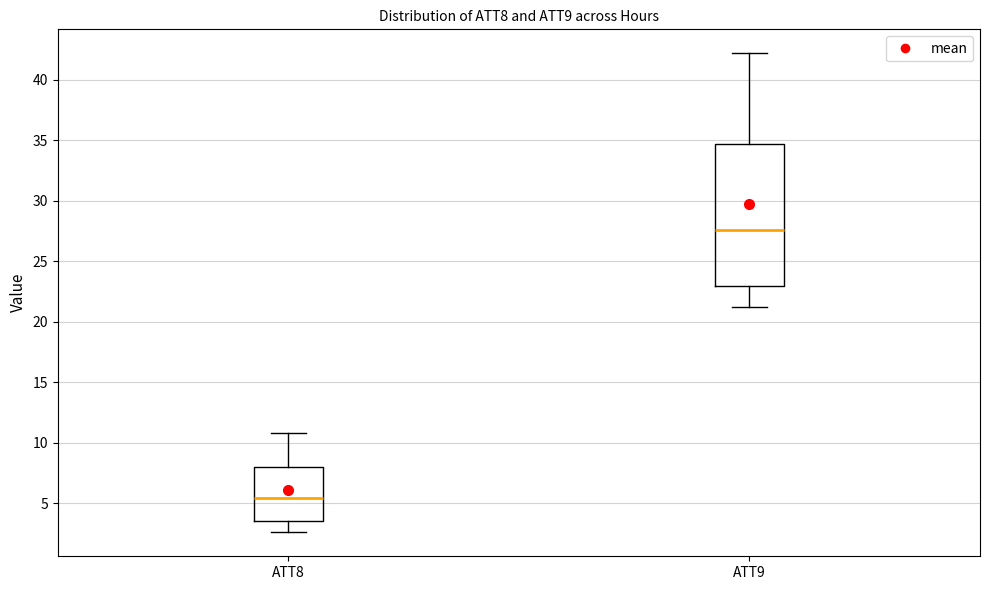

Reading left to right, read every box against the y-axis: the position of its median line, the range the box covers, and the ends of its whiskers. The values are not printed on the chart, so give them approximately, as read against the axis.

ATT8: median 5.5, box 3.5 to 8.0, whiskers 2.5 to 11.0
ATT9: median 27.5, box 23.0 to 34.5, whiskers 21.0 to 42.0